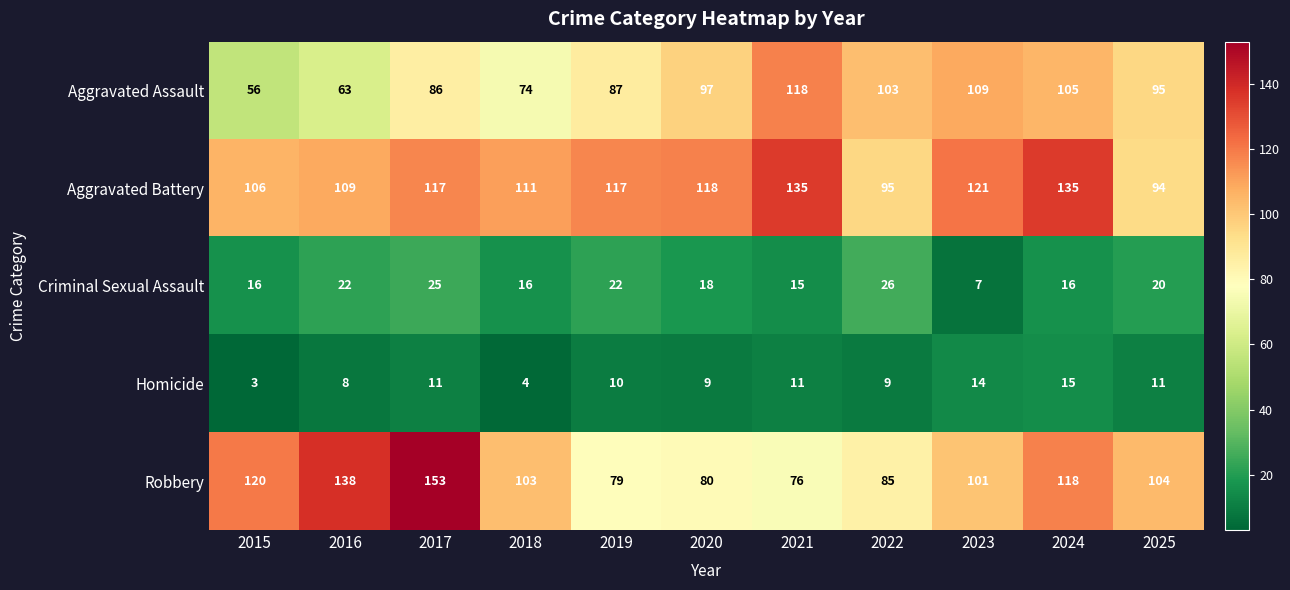

How many data points does each series have?

11